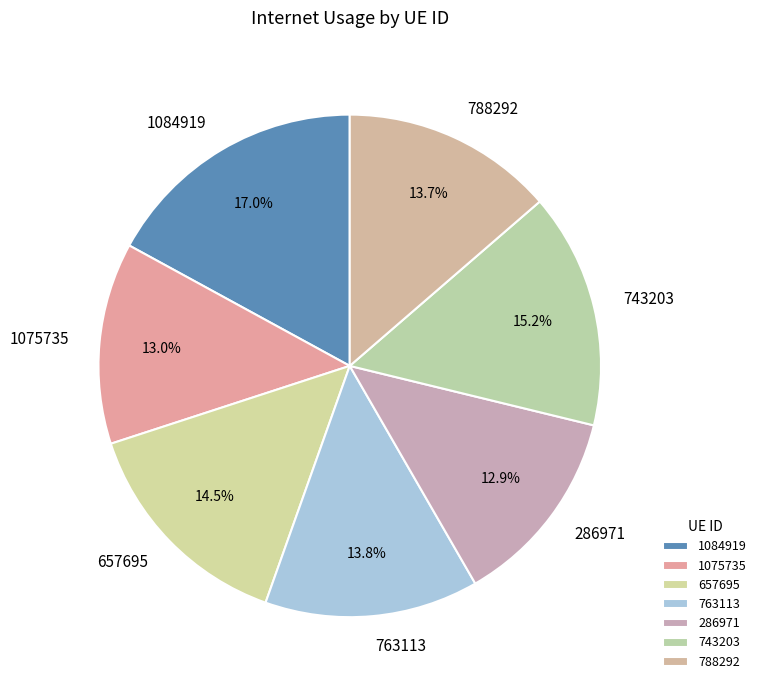

Which slice is the largest?

1084919